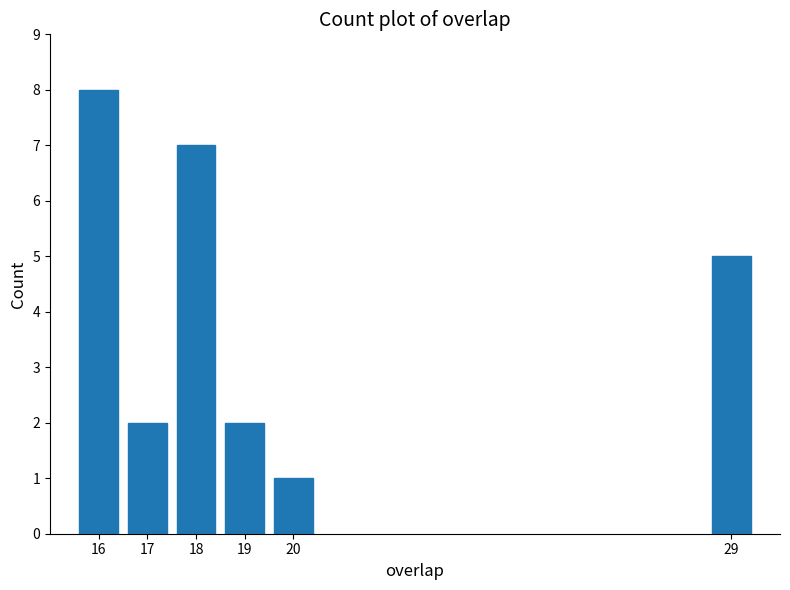

Reading right to left, what are all the values shown in this chart?

5	1	2	7	2	8